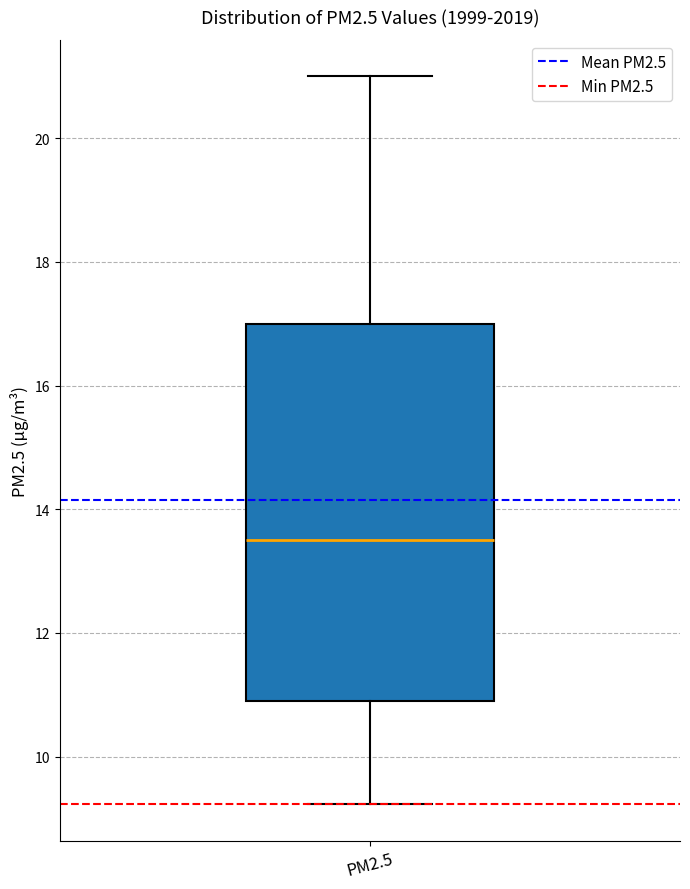

Read this box plot against the y-axis: the position of the median line, the range covered by the box, and the ends of both whiskers. The values are not printed on the chart, so give them approximately, as read against the axis.

median 13.6, box 11.0 to 17.0, whiskers 9.2 to 21.0